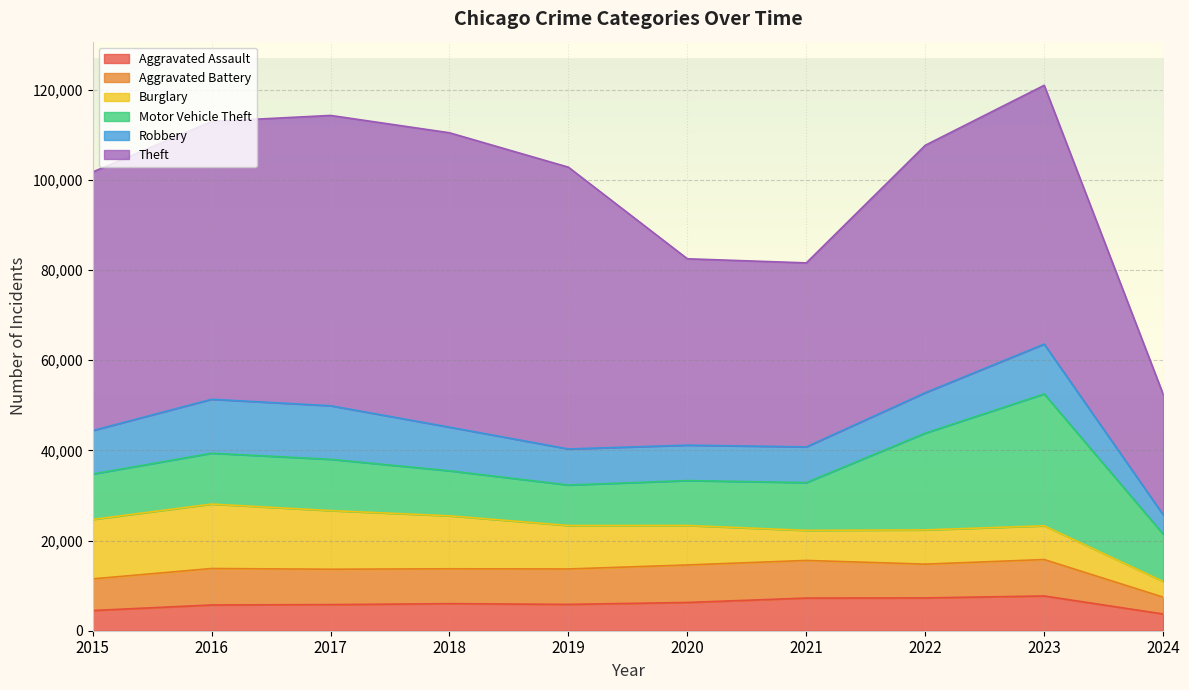

What is the total value across all series at 2015?

101740